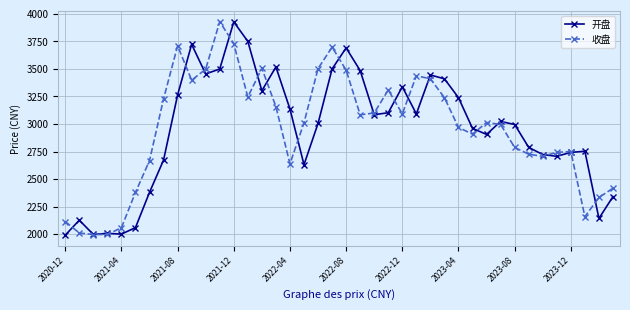

After their last crossing, which series has the higher values: 收盘 or 开盘?

收盘